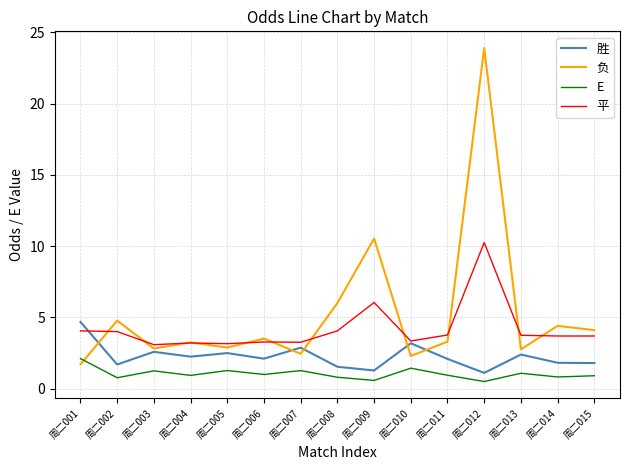

True or false: 平 and E cross at least once.

False